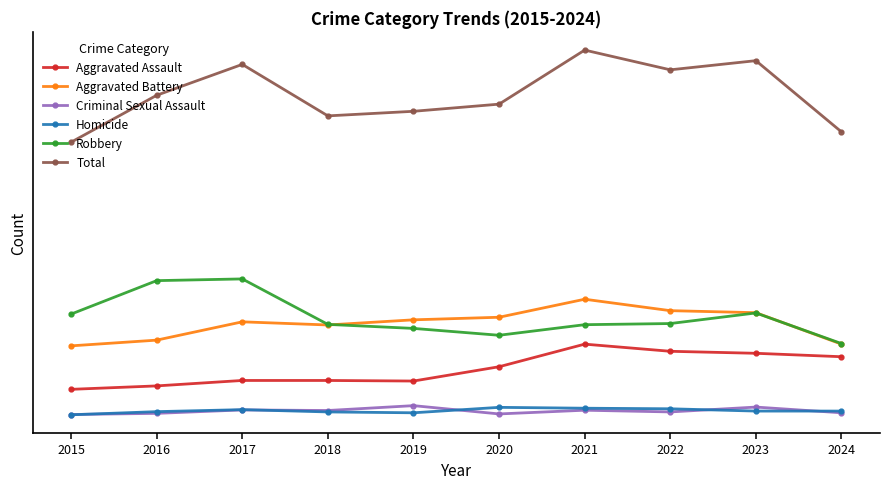

What are all the series names shown in the legend?

Aggravated Assault, Aggravated Battery, Criminal Sexual Assault, Homicide, Robbery, Total